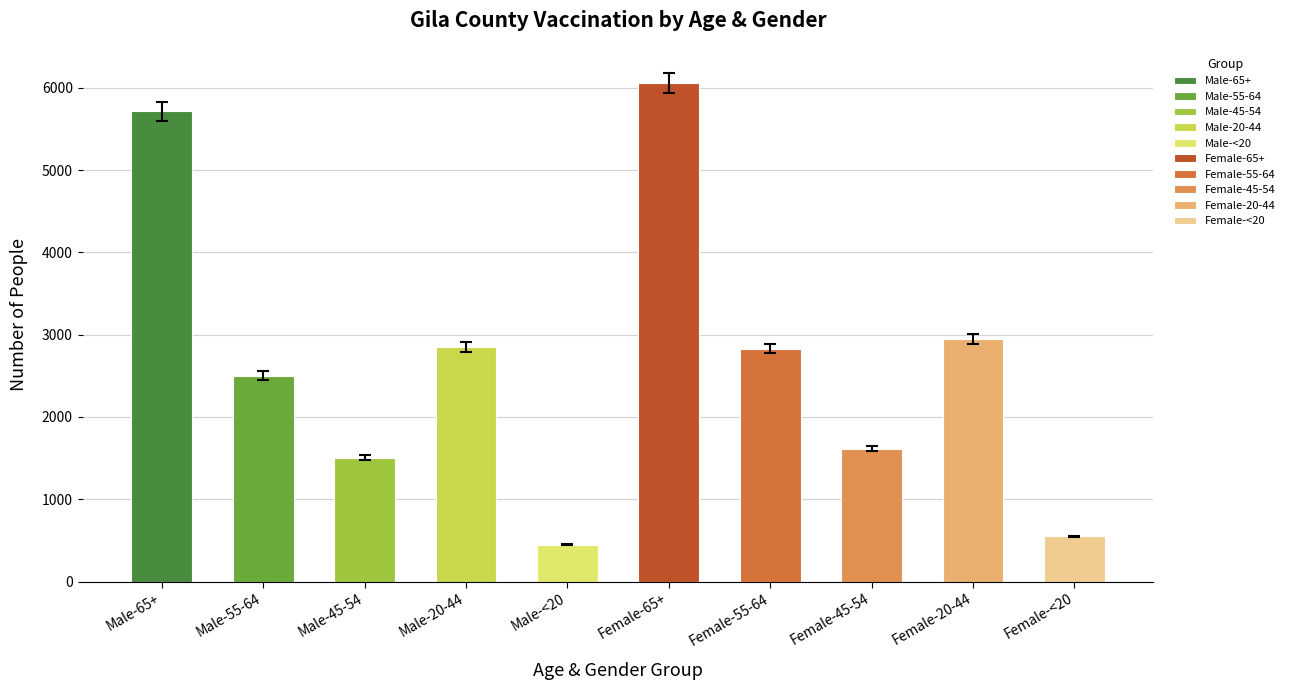

At which label is the value closest to 3186?

Female-20-44